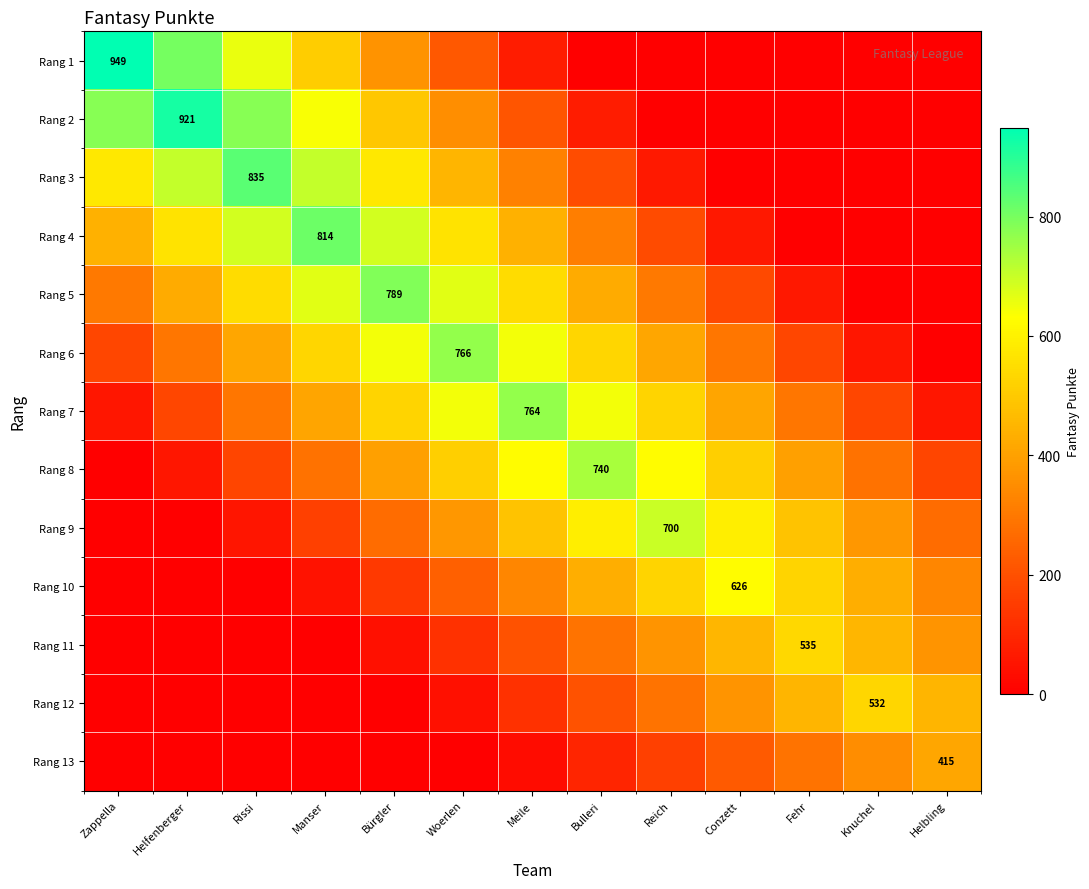

Which category has the highest value in the Rang 11 series?

Fehr